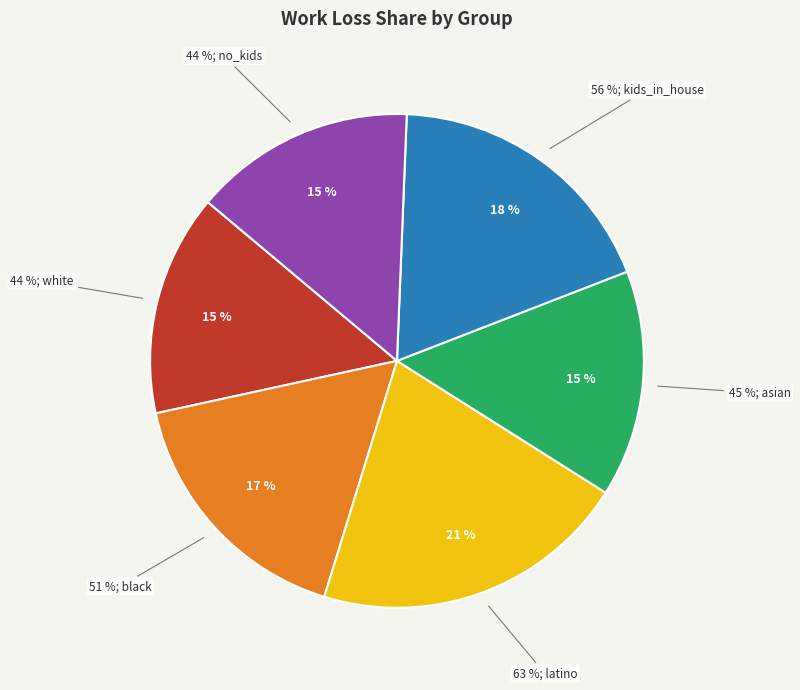

How many segments does this pie chart have?

6